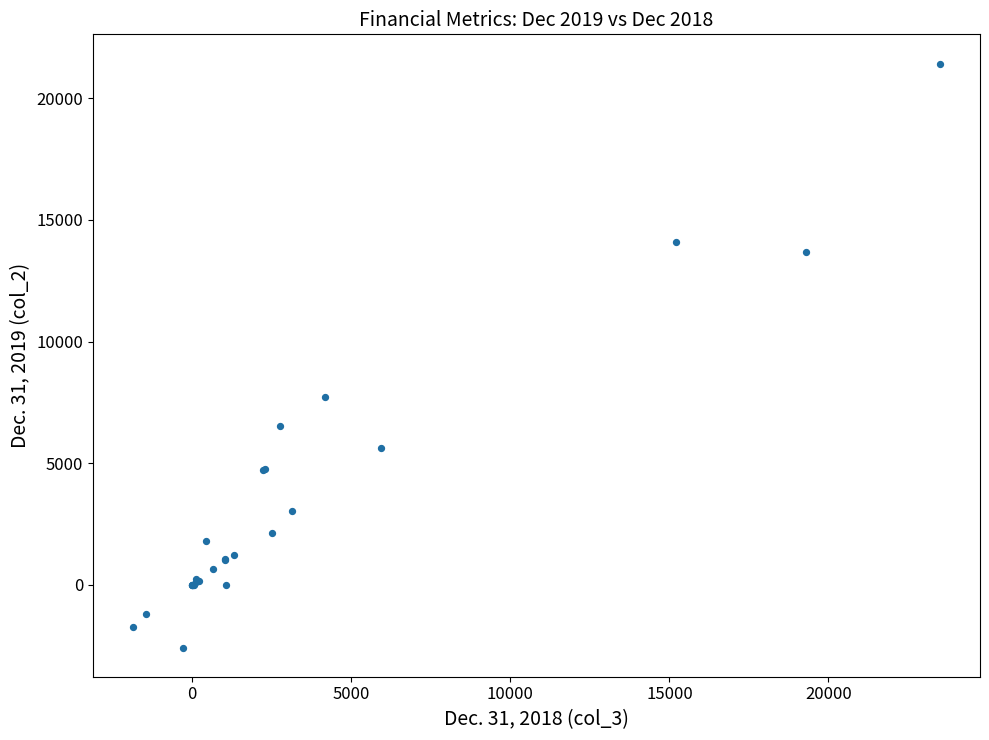

What Y value in the scatter plot is closest to 9425?

7736.0